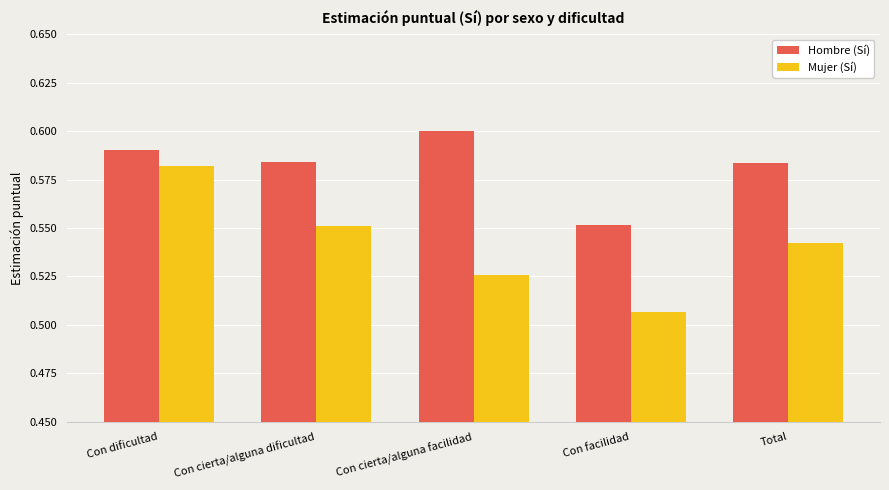

What is the sum of the Mujer (Sí) values at Con facilidad and Con dificultad?

1.1